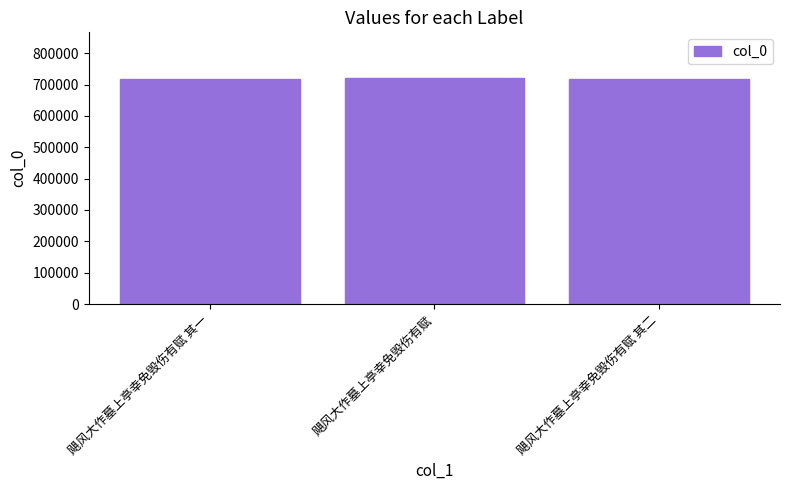

Approximately how many times larger is the value at 飓风大作墓上亭幸免毁伤有赋 compared to 飓风大作墓上亭幸免毁伤有赋 其二?

1.0